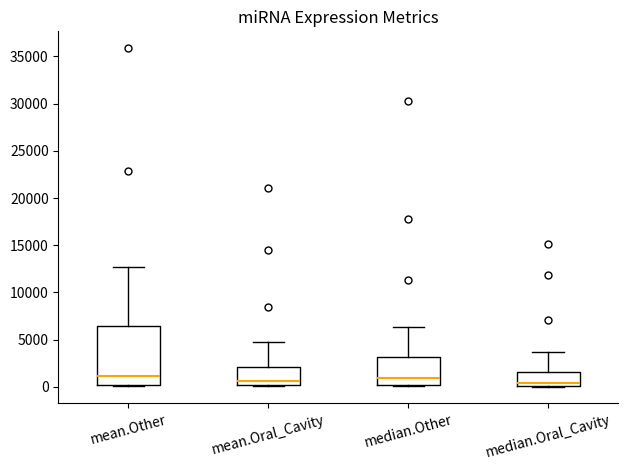

Reading left to right, read every box against the y-axis: the position of its median line, the range the box covers, and the ends of its whiskers. The values are not printed on the chart, so give them approximately, as read against the axis.

mean.Other: median 1000, box 0 to 6500, whiskers 0 (just below the box's lower edge) to 12500
mean.Oral_Cavity: median 500, box 0 to 2000, whiskers 0 to 5000
median.Other: median 1000, box 0 to 3000, whiskers 0 to 6500
median.Oral_Cavity: median 500, box 0 to 1500, whiskers 0 to 3500